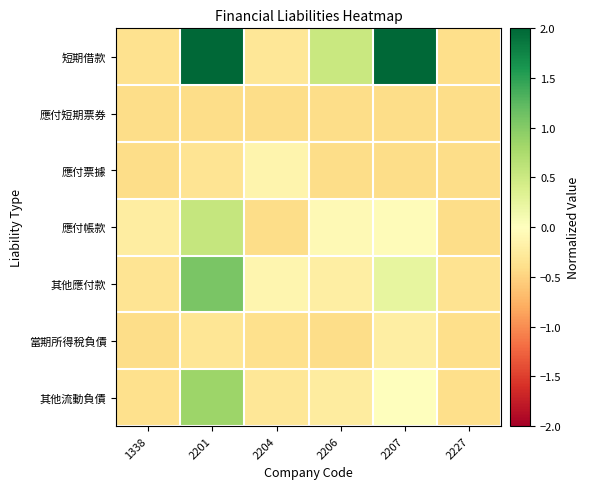

What value does the 當期所得稅負債 series have at 2206?

-0.4